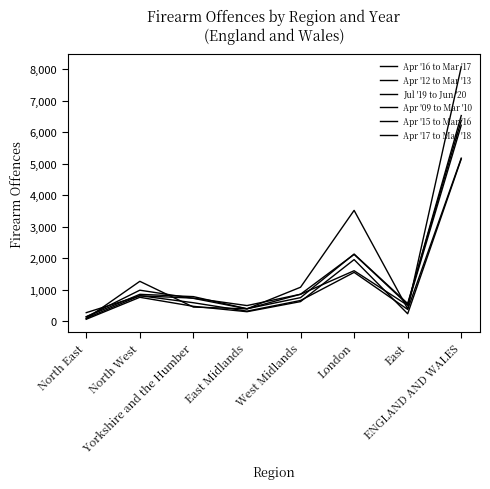

How many interior local peaks does the Apr '16 to Mar '17 series have?

2